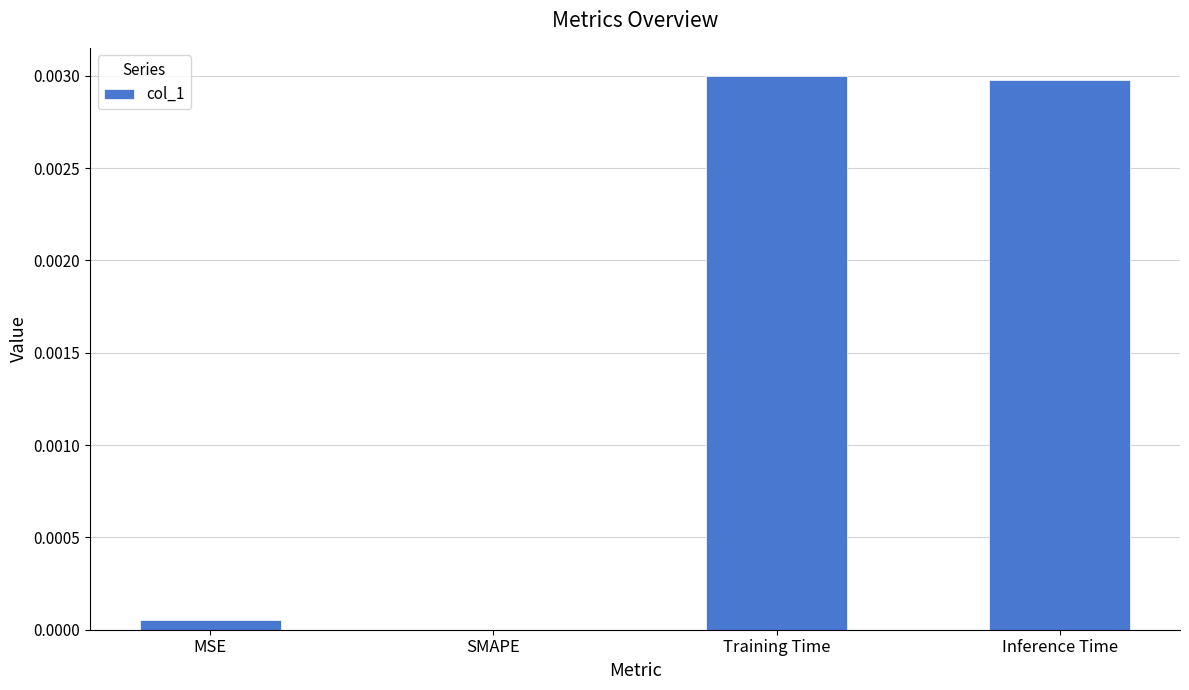

Which has a higher value, Training Time or MSE?

Training Time